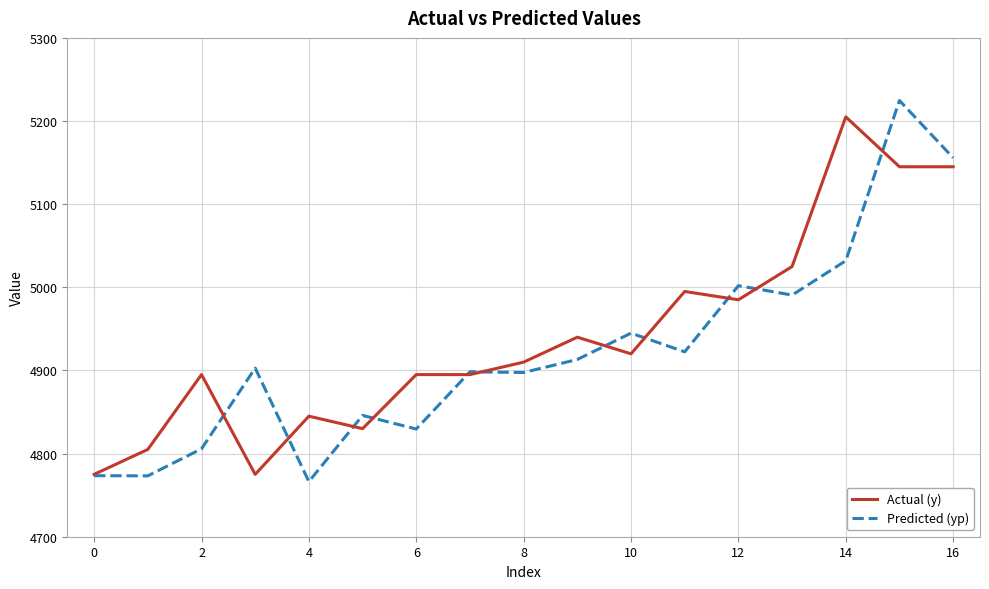

What is the maximum value for Actual (y)?

5205.0